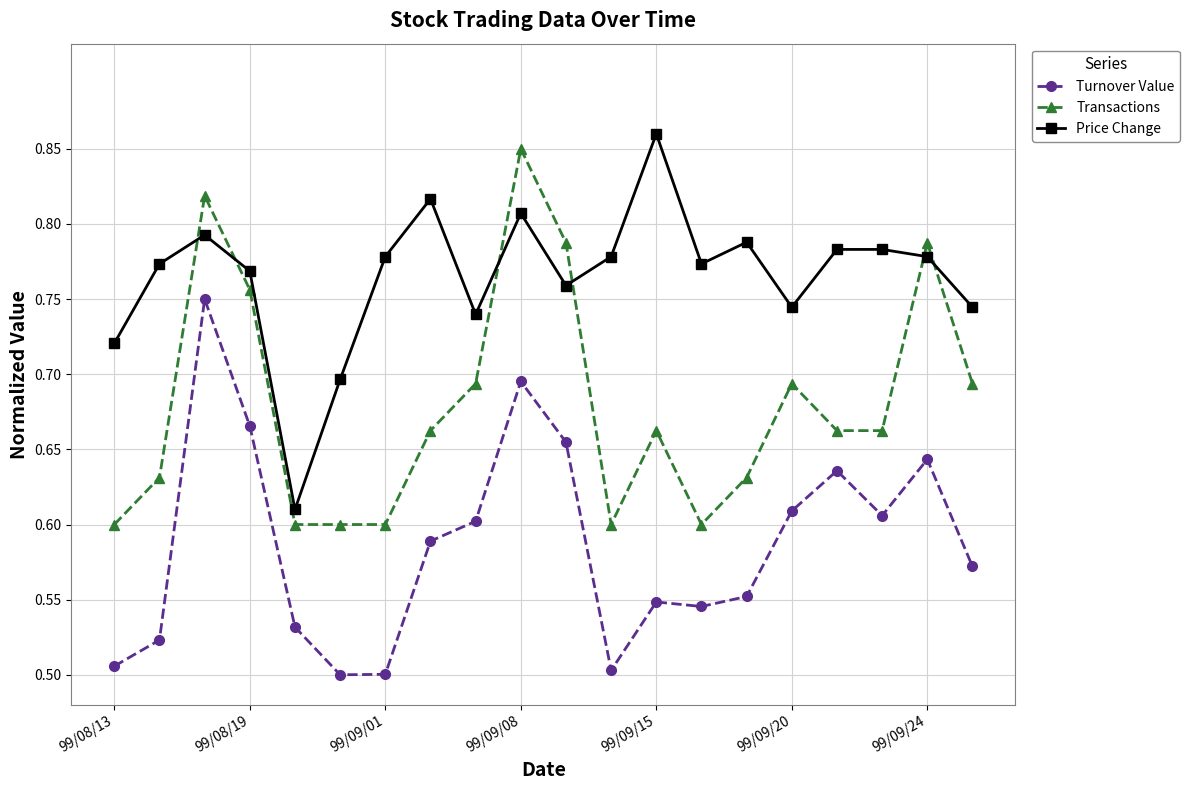

At how many categories does at least one series exceed 0?

20